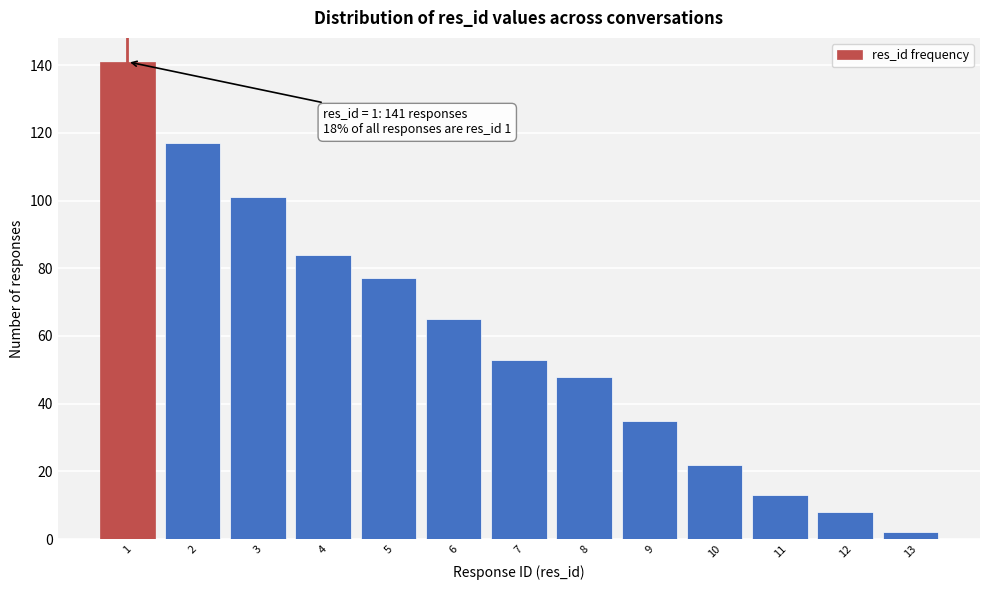

Reading right to left, transcribe all the data shown in this chart.

13=2	12=8	11=13	10=22	9=35	8=48	7=53	6=65	5=77	4=84	3=101	2=117	1=141